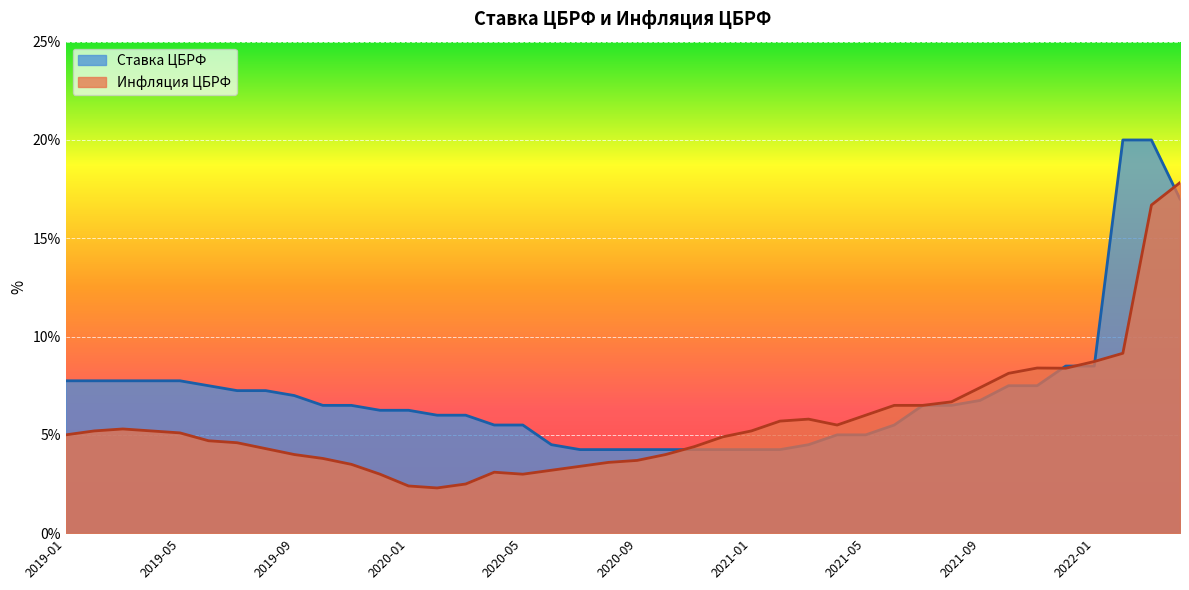

Which series has the widest spread of values?

Ставка ЦБРФ